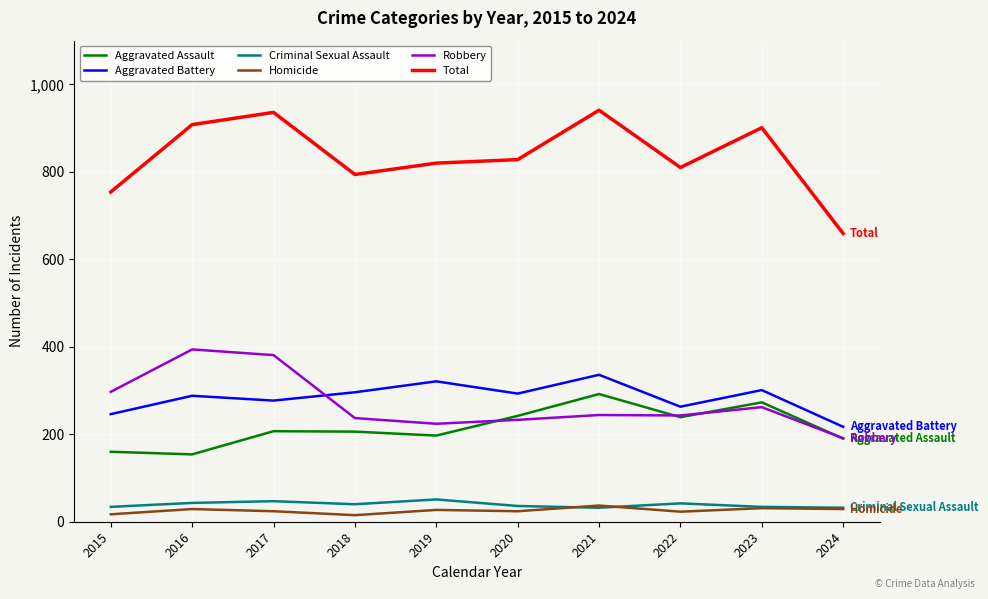

What is the lowest value of the Robbery series?

191